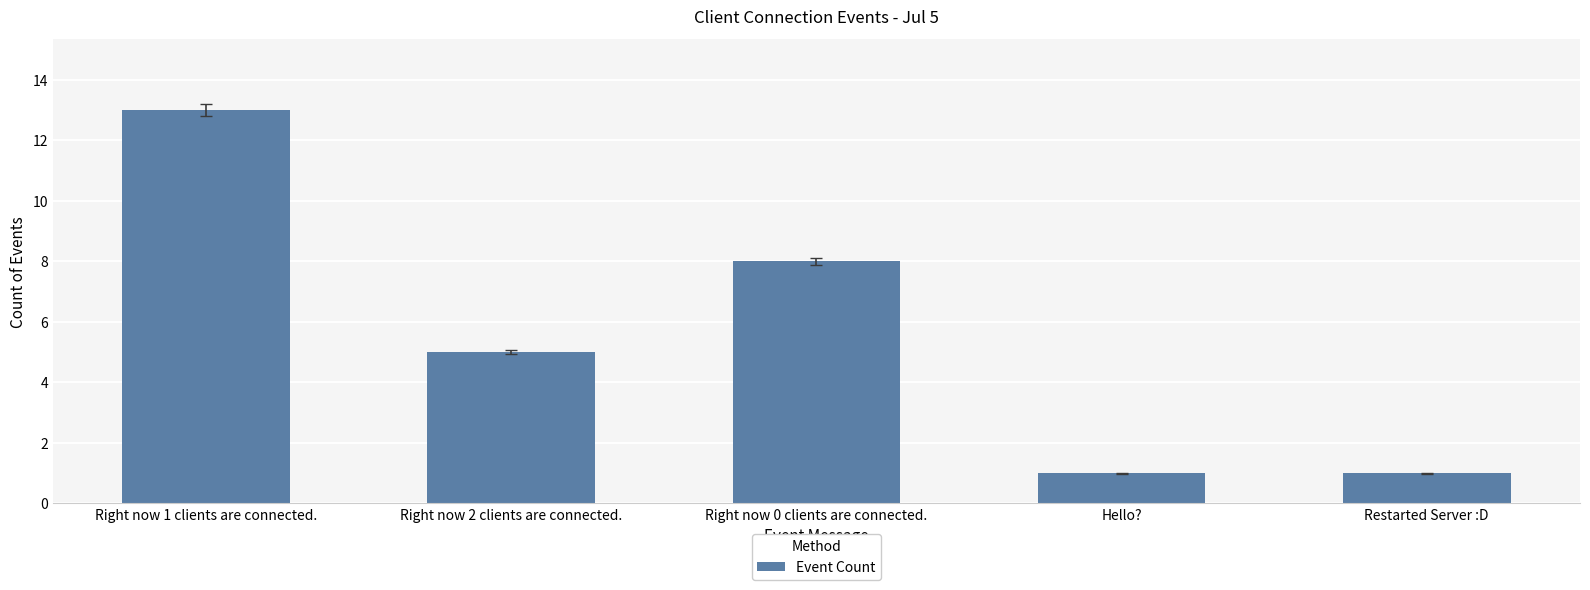

Reading right to left, transcribe all the data shown in this chart.

1	1	8	5	13